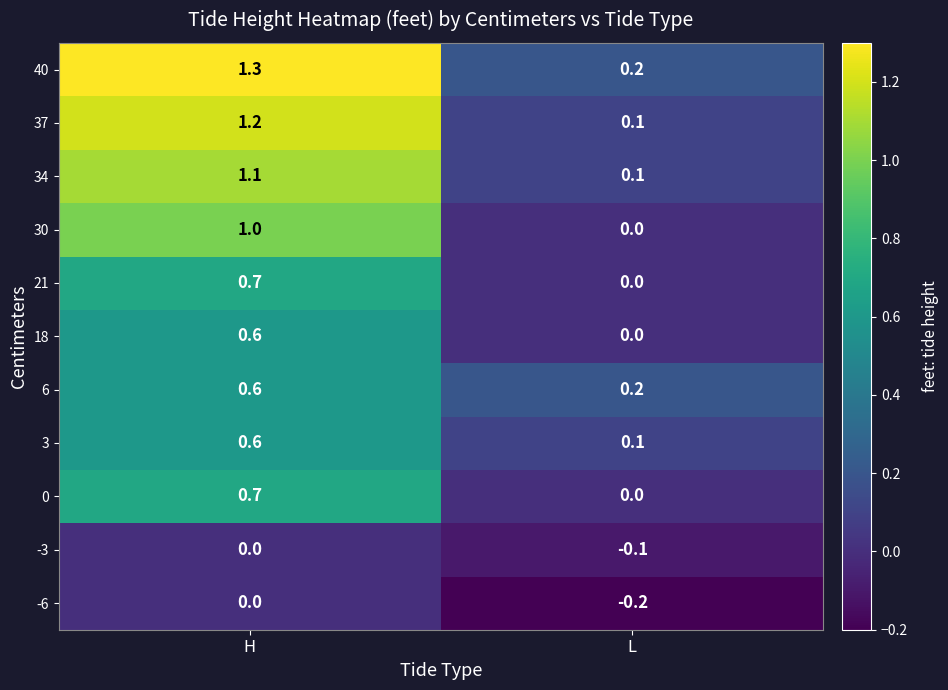

List the labels in order of 37 value, largest first.

H, L